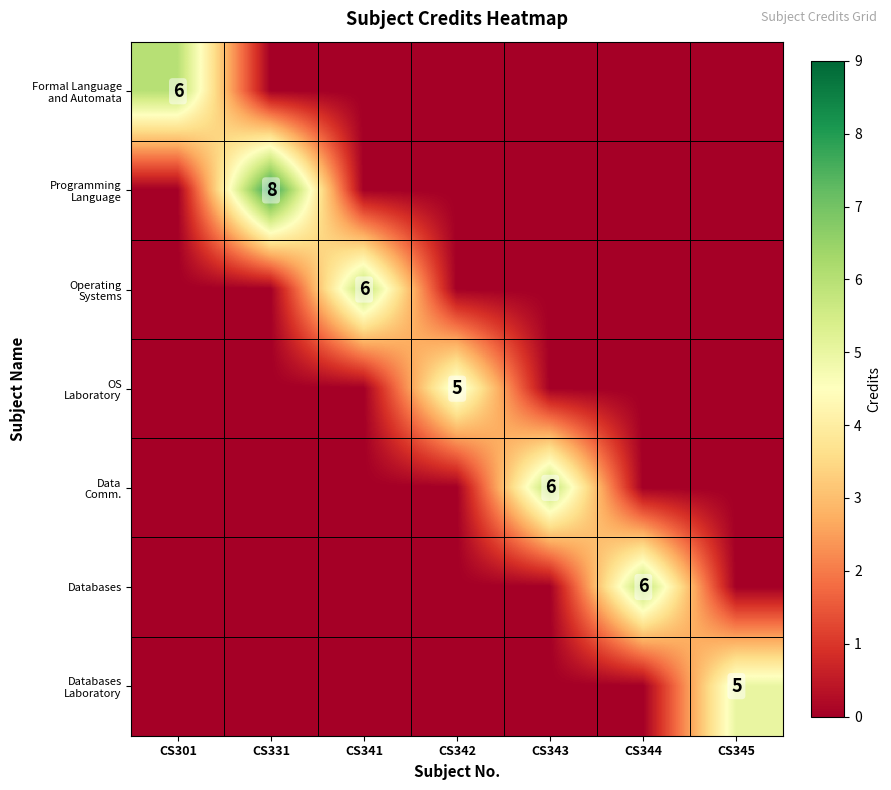

At how many categories does at least one series exceed 0?

7